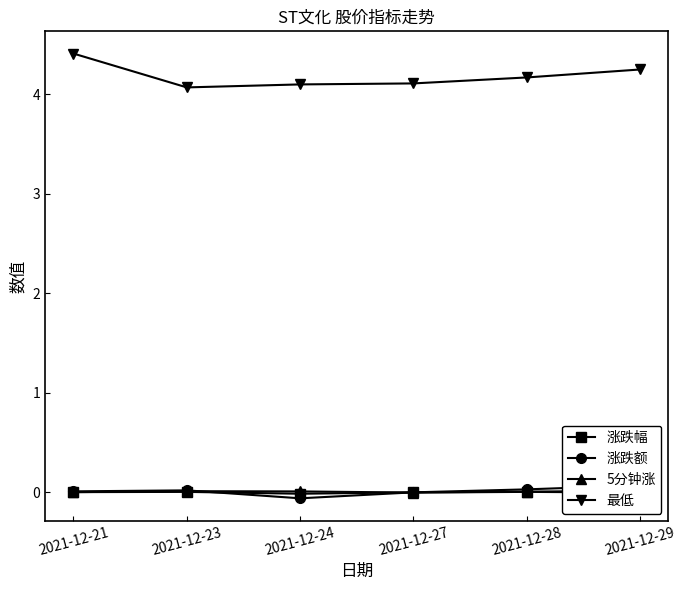

Where is the first local maximum for 涨跌幅?

2021-12-23